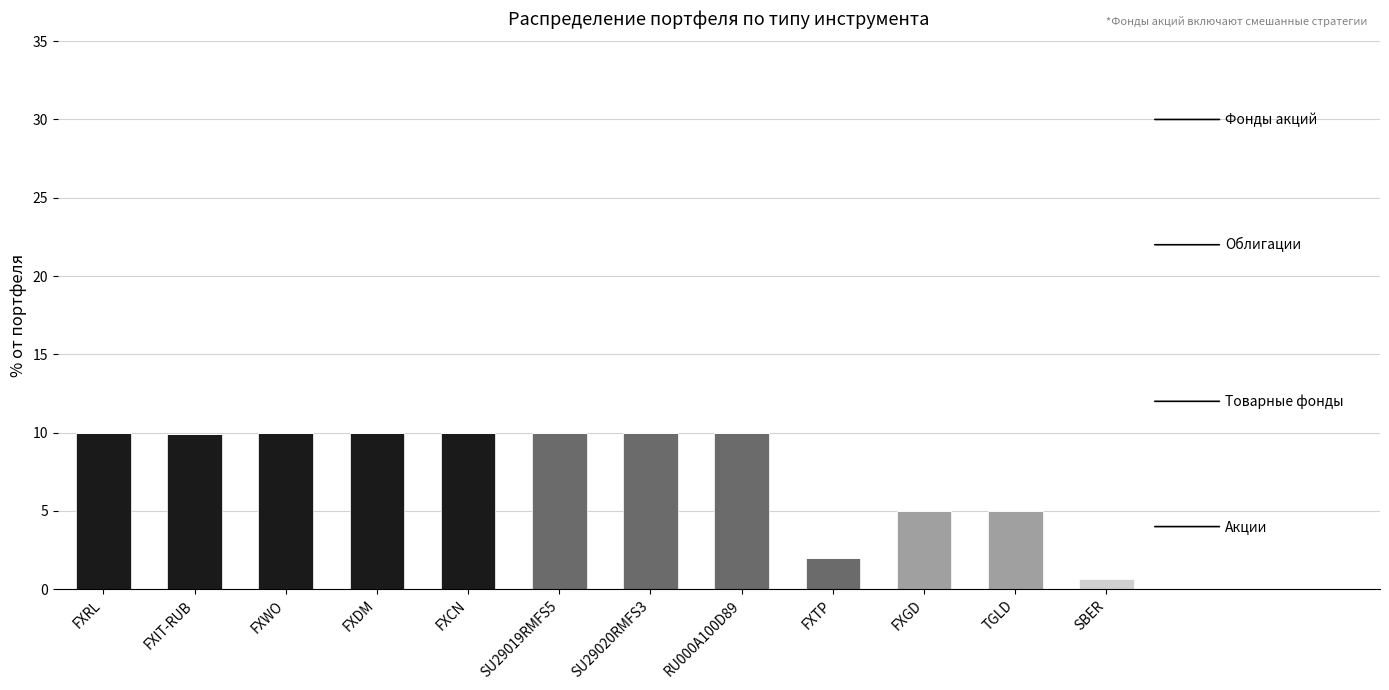

What is the total value across all series at FXGD?

5.0